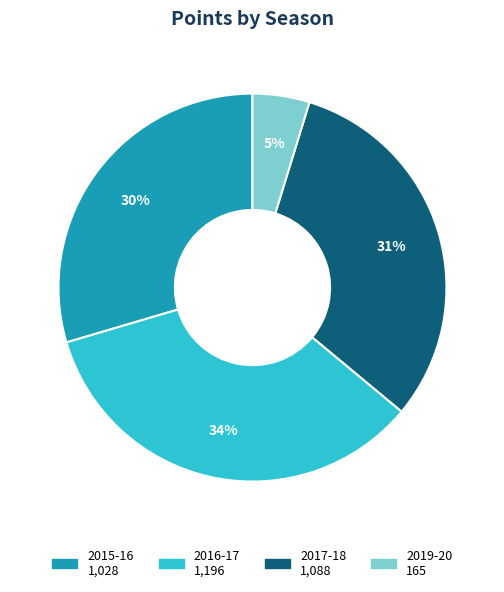

Combined, do 2016-17 and 2019-20 account for over 50%?

No